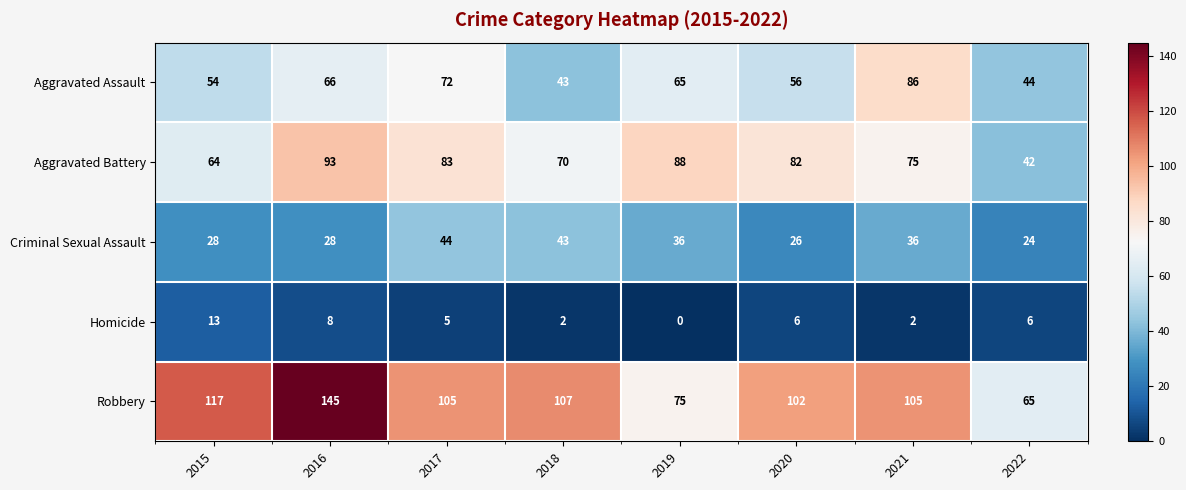

What is the sum of the Aggravated Assault values at 2016 and 2022?

110